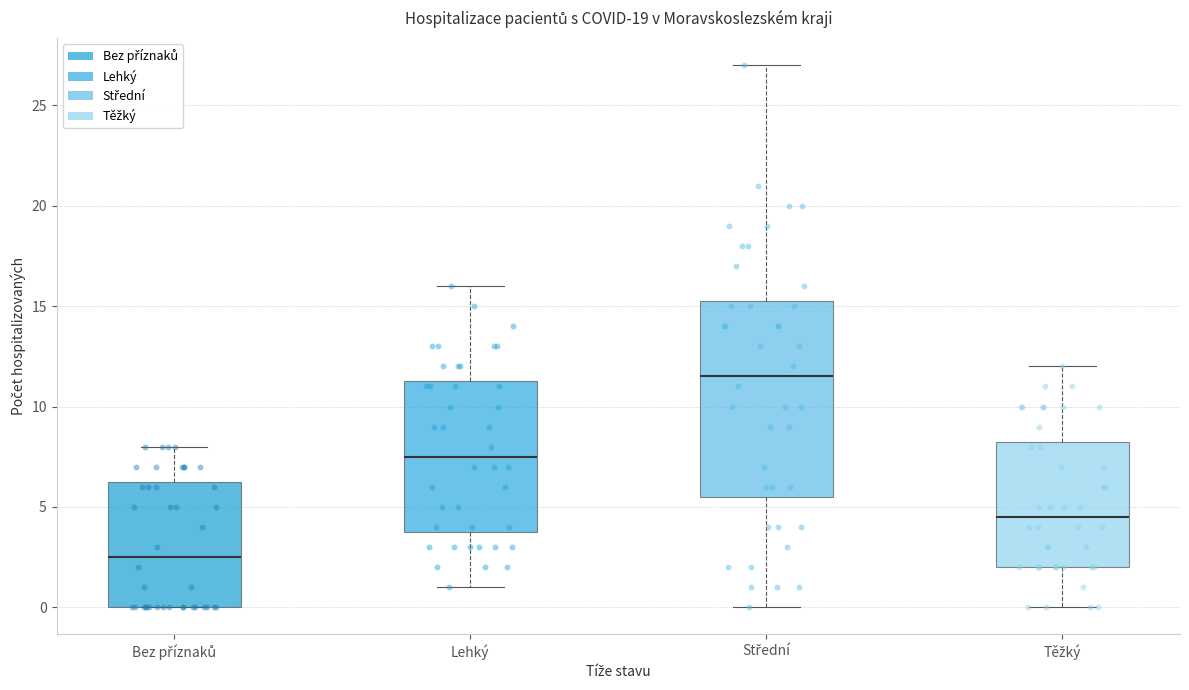

Where is the lower edge of the box for Bez příznaků on the y-axis? The values are not printed on the chart, so give them approximately, as read against the axis.

0.0